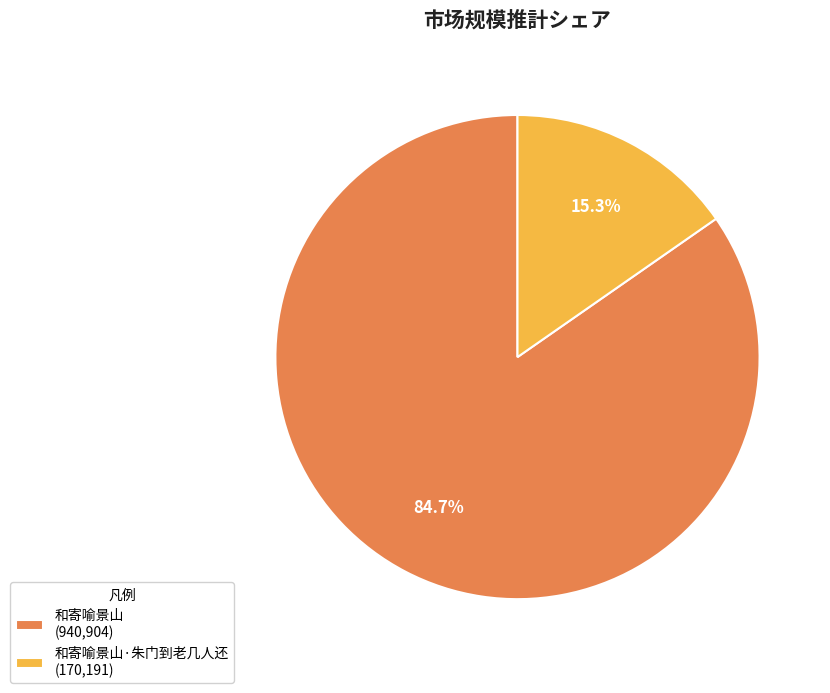

Which category has the smallest portion of the pie?

和寄喻景山·朱门到老几人还 (170,191)